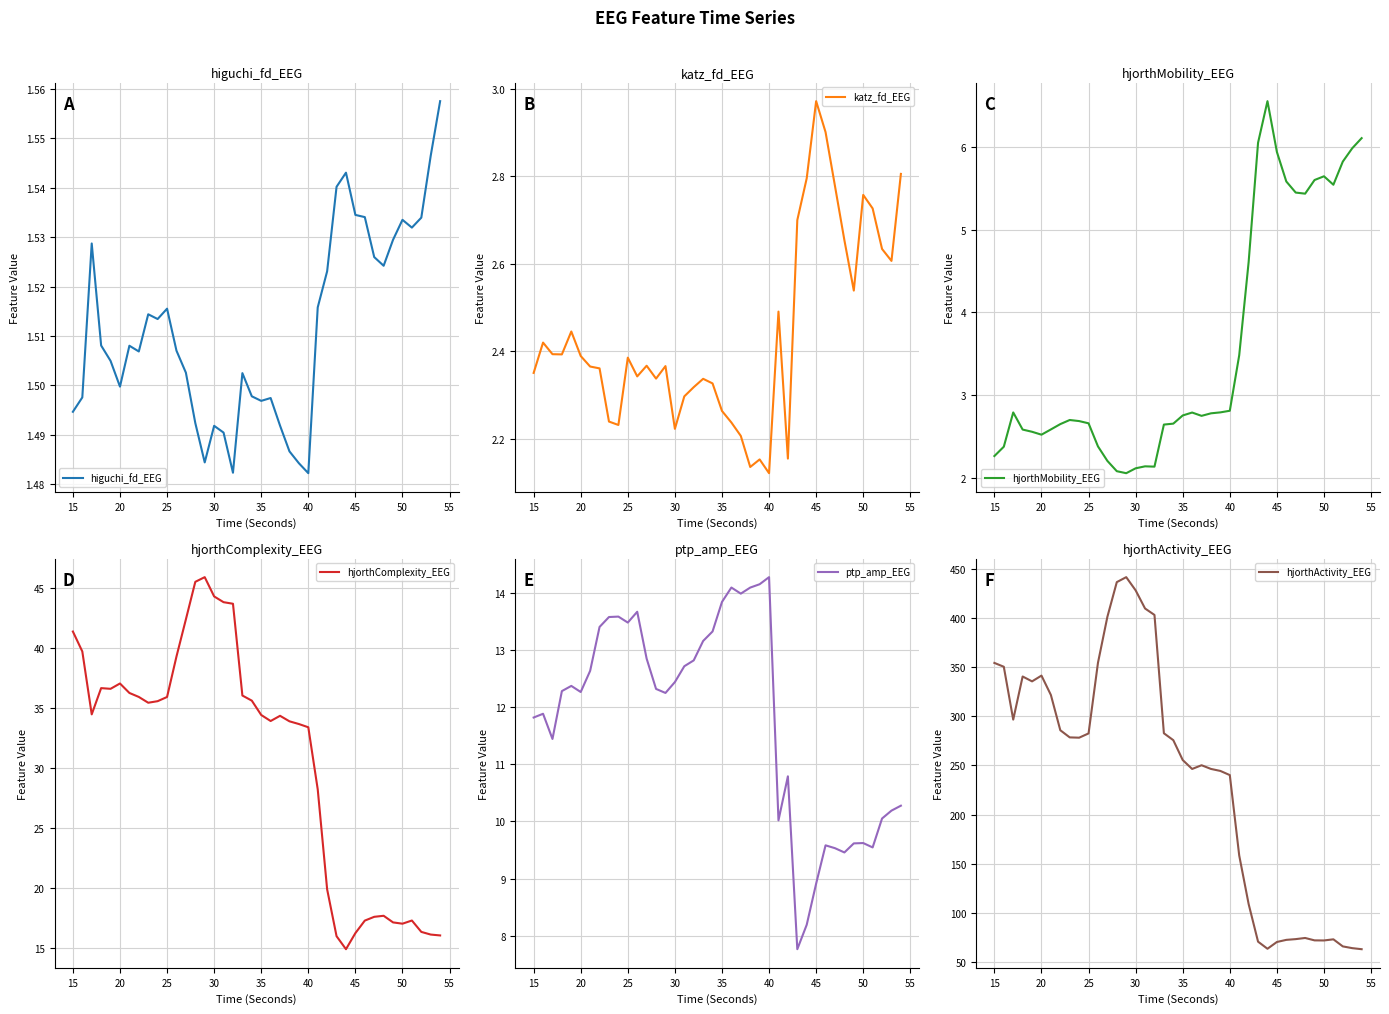

Which series has the largest total across all categories?

hjorthActivity_EEG